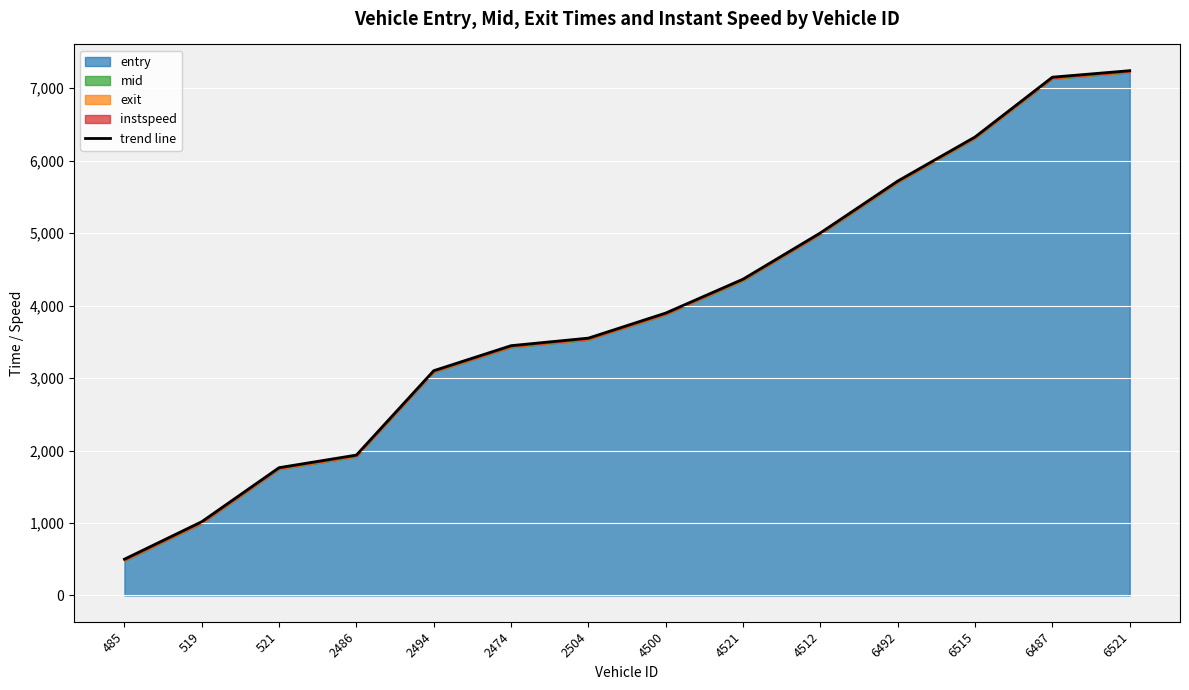

True or false: the data shows 5002.7 at 4512.

True